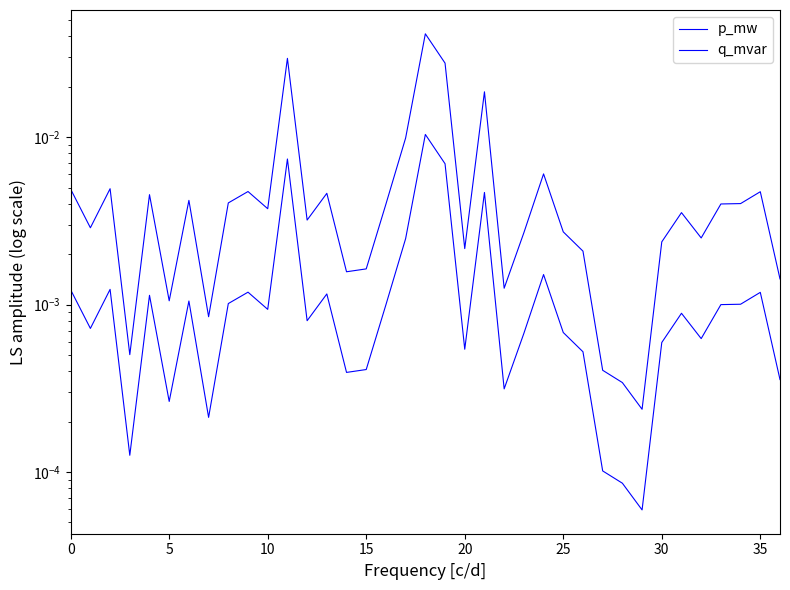

True or false: q_mvar and p_mw intersect in this chart.

False